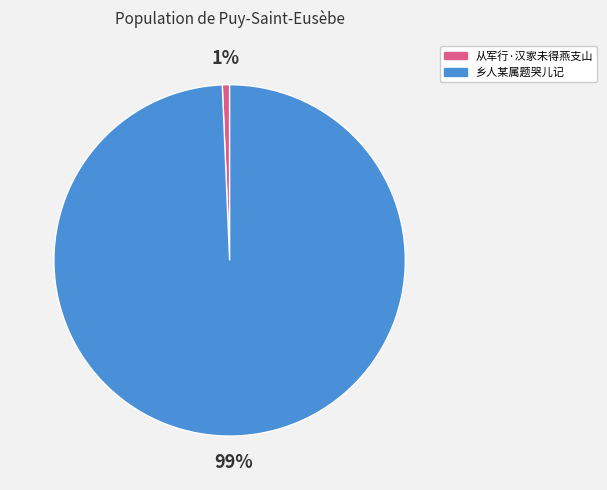

Does any single category account for the majority?

Yes